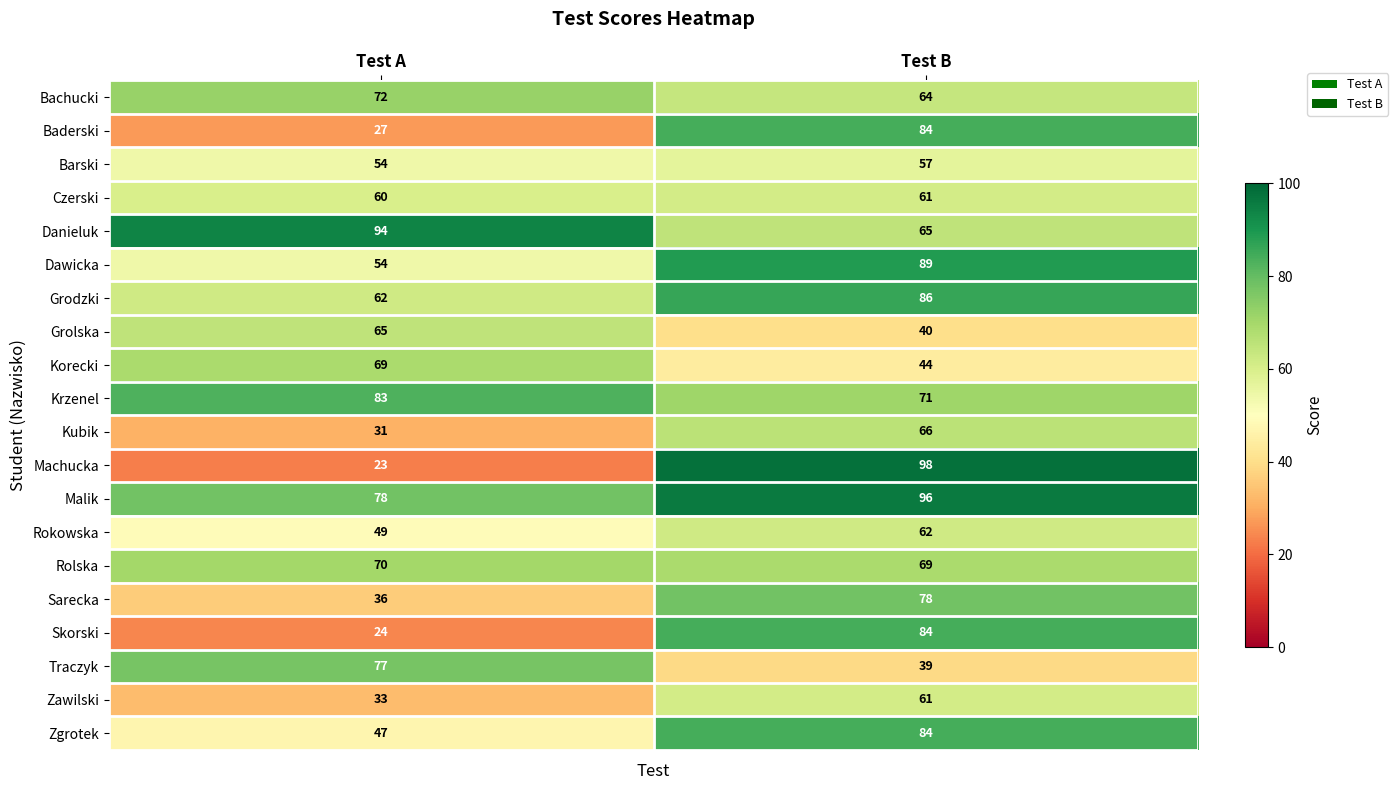

At which label does Barski reach its peak?

Test B